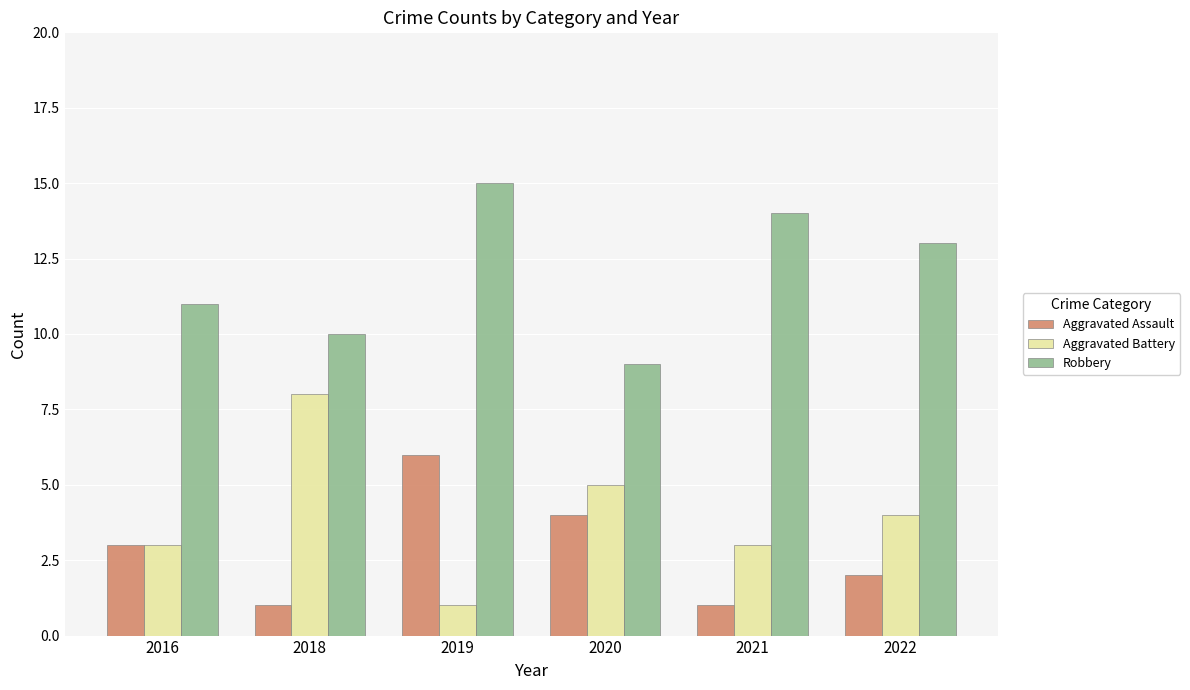

The value of Aggravated Battery at 2021 is 4. True or false?

False